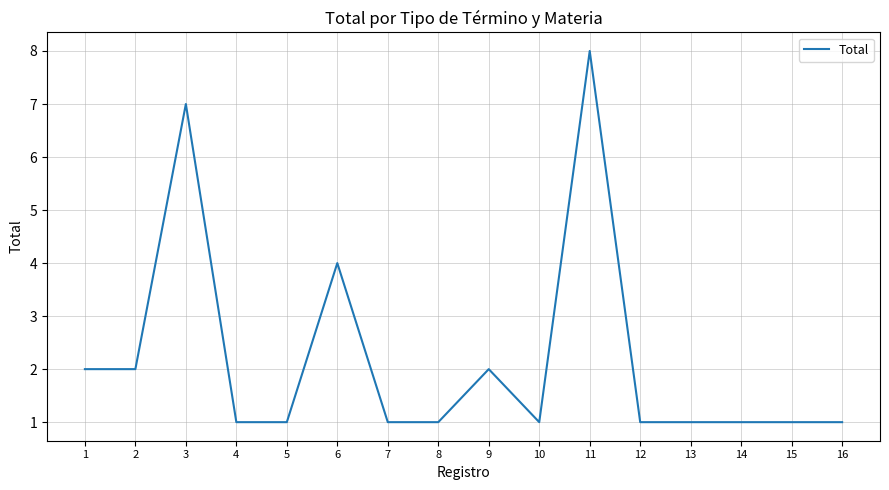

What is the ratio of the value at 12 to the value at 11?

0.1